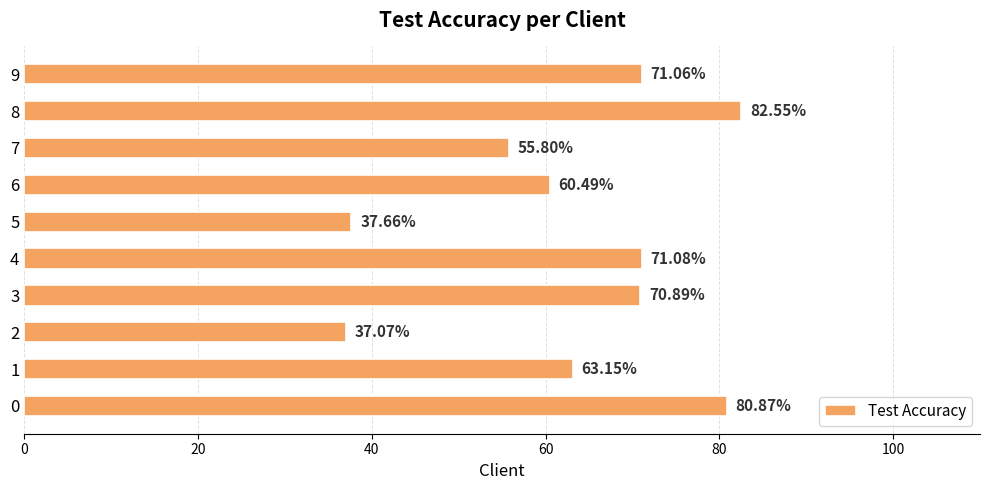

What is the sum of all values?

630.6